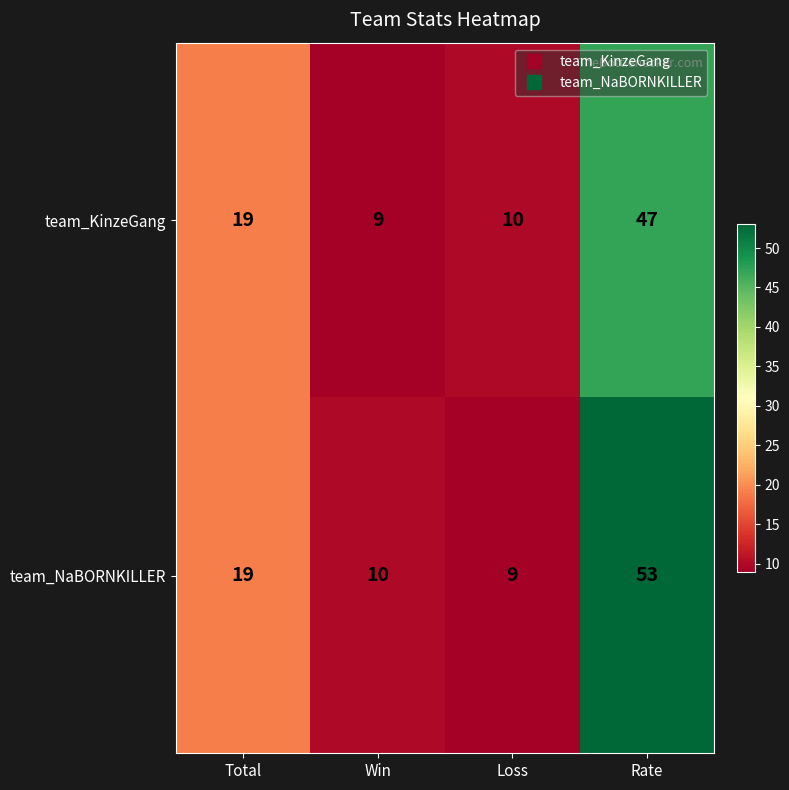

Reading left to right, list all the values displayed in this chart.

team_KinzeGang: Total=19	Win=9	Loss=10	Rate=47
team_NaBORNKILLER: Total=19	Win=10	Loss=9	Rate=53